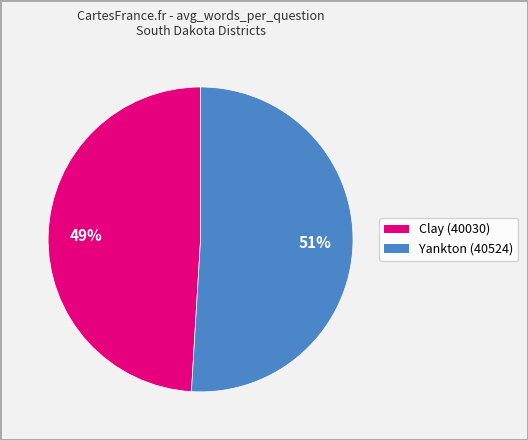

Rank the categories by value from highest to lowest.

Yankton (40524), Clay (40030)